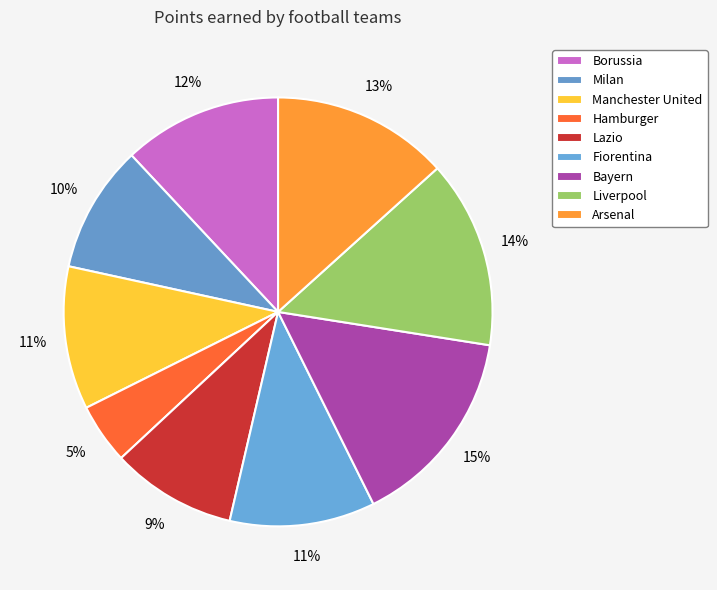

How many slices are in this pie chart?

9